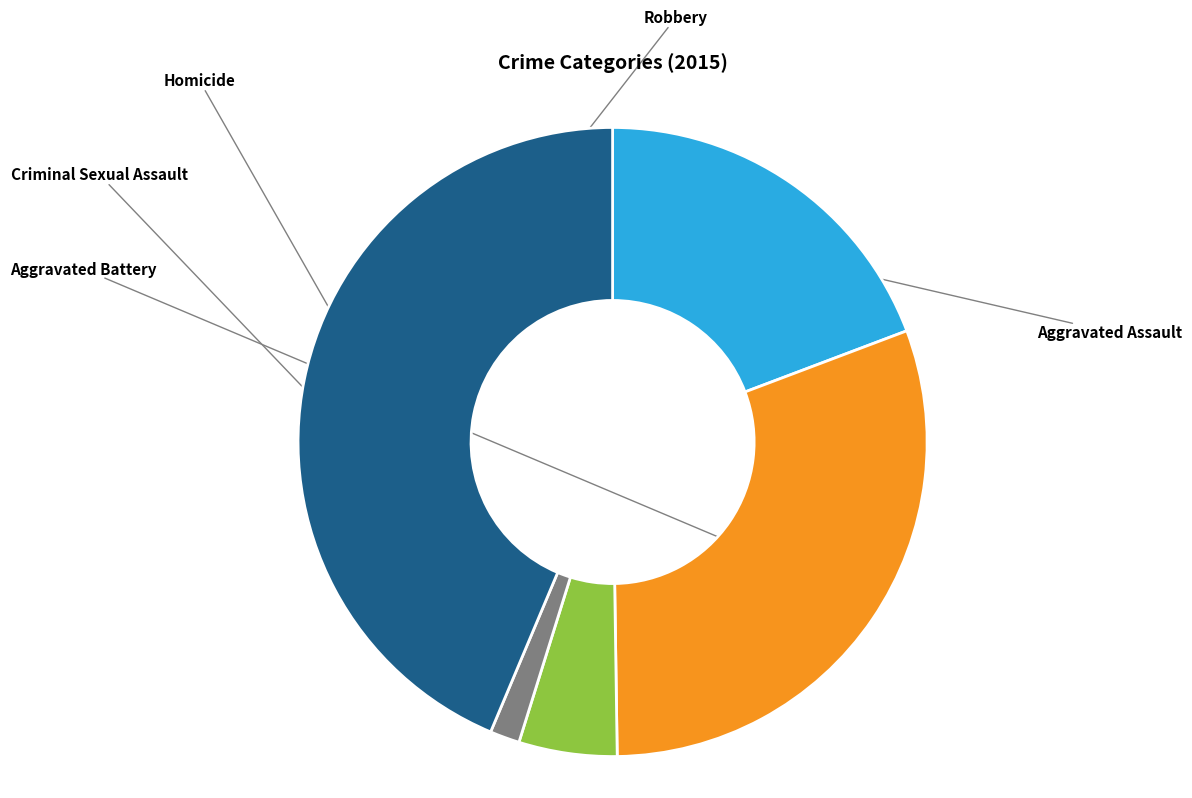

Is there a majority slice in this chart?

No